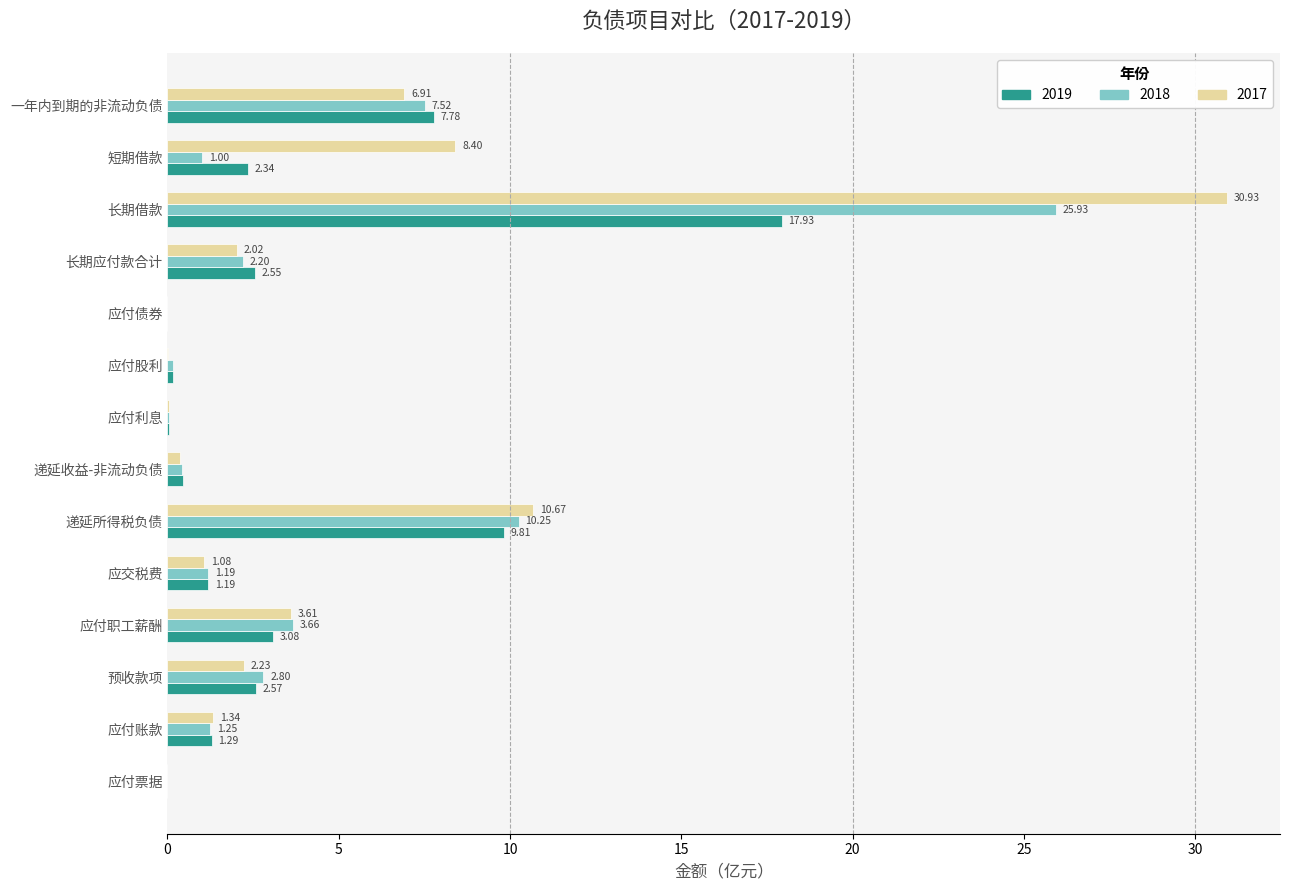

How many values in the 2017 series exceed 2?

7